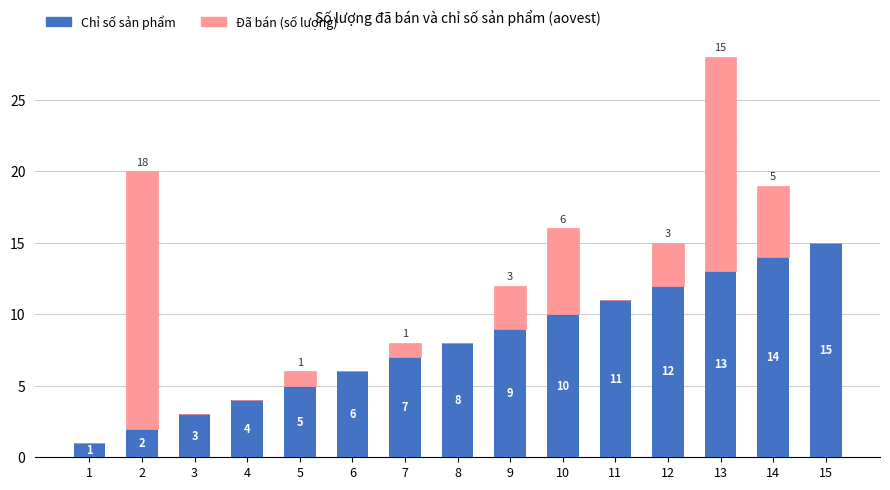

At which label does Chỉ số sản phẩm reach its peak?

15